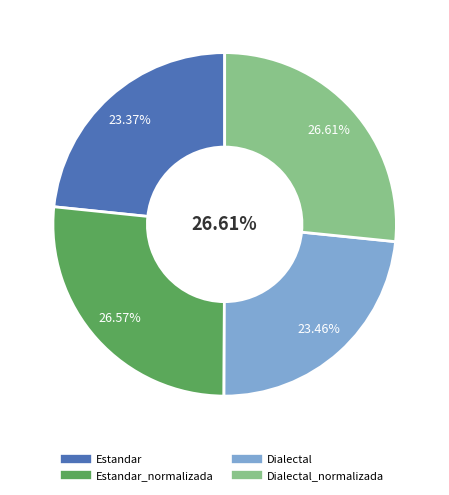

The Estandar slice represents 23% of the pie. True or false?

True